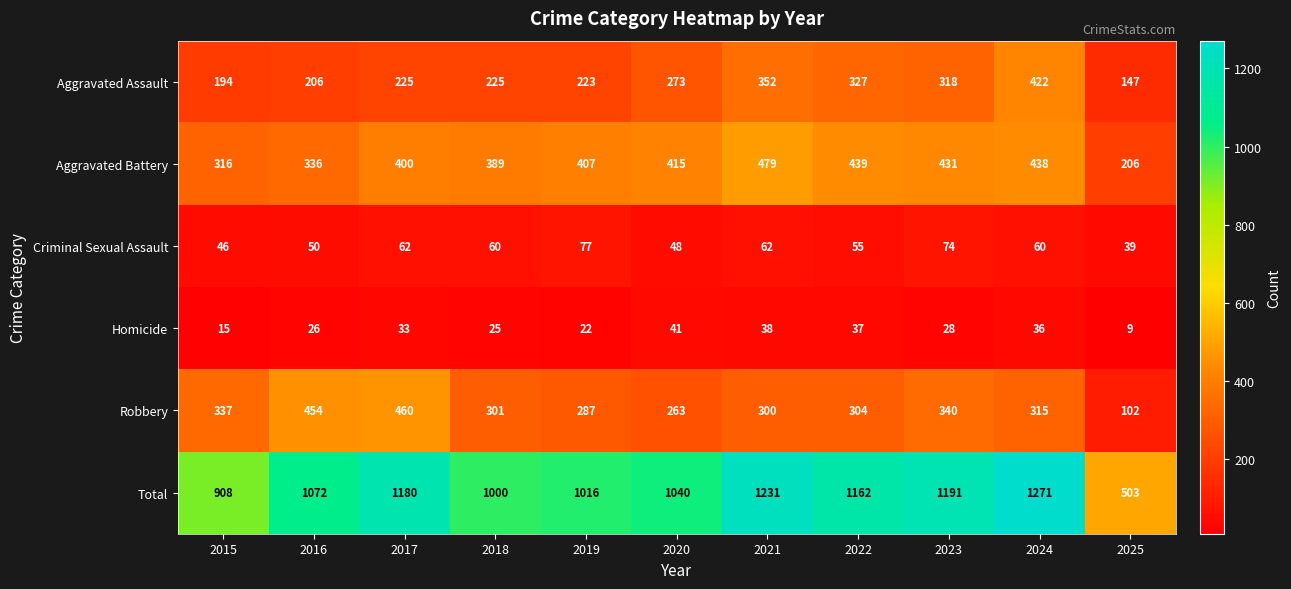

How many data points does each series have?

11